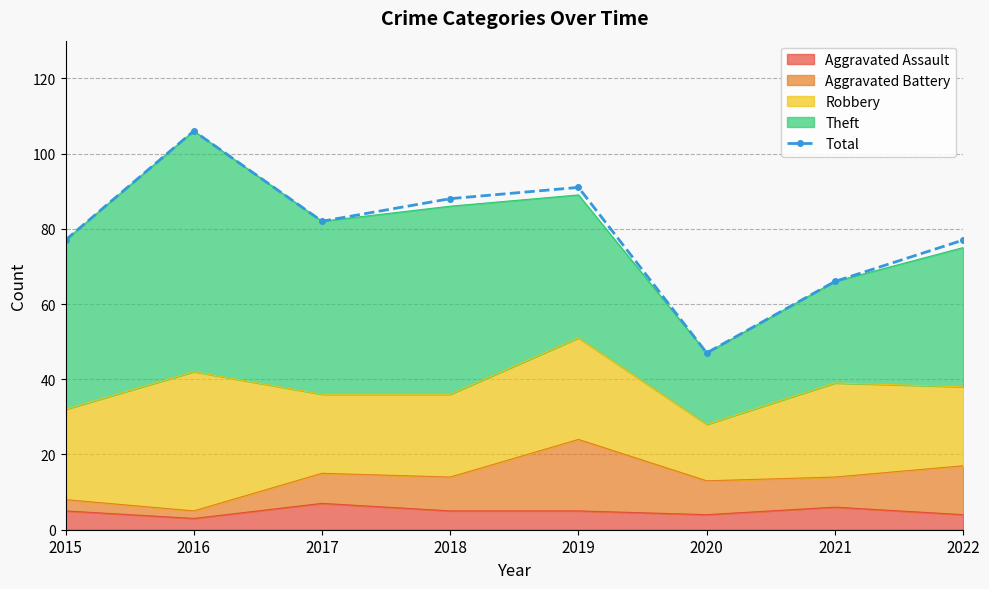

Where is the first local maximum?

2016